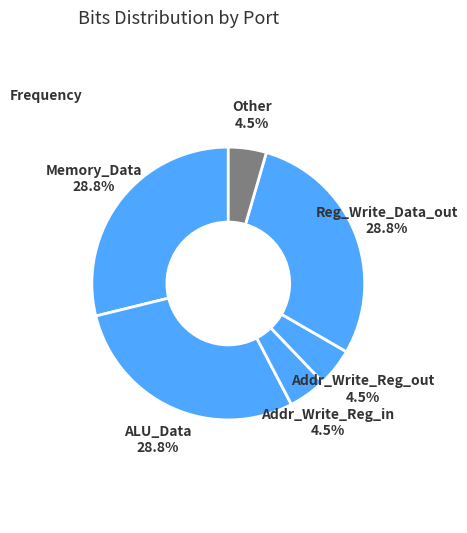

Count the number of slices in the pie.

6